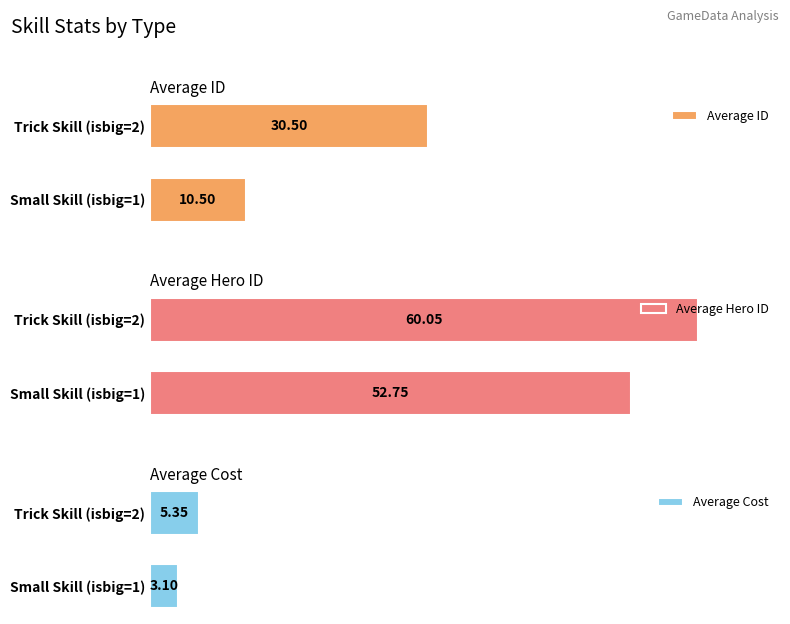

How many bars are there in each group?

3